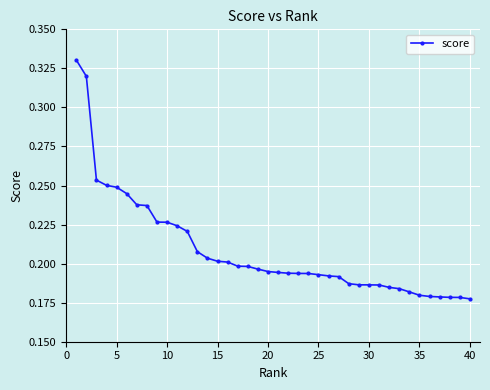

How many values are between 0 and 1?

40